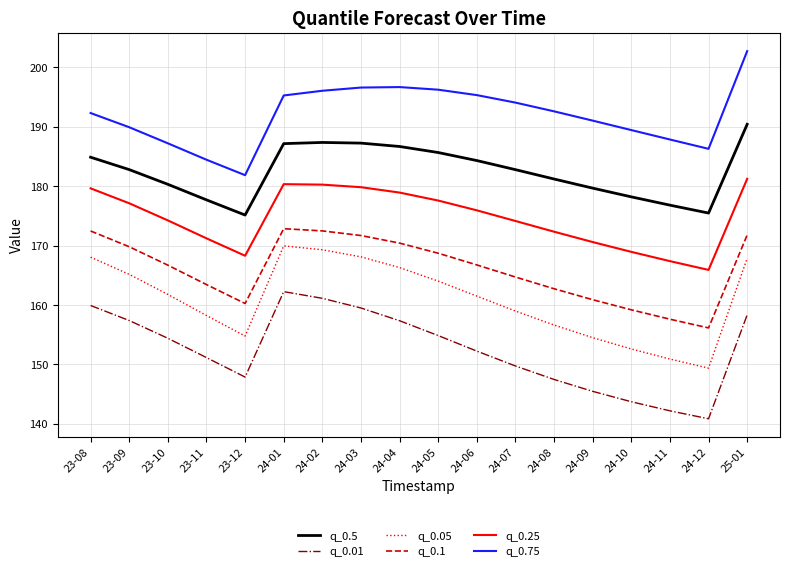

Is the value of q_0.75 at 24-01 greater than the value of q_0.1 at 23-12?

Yes